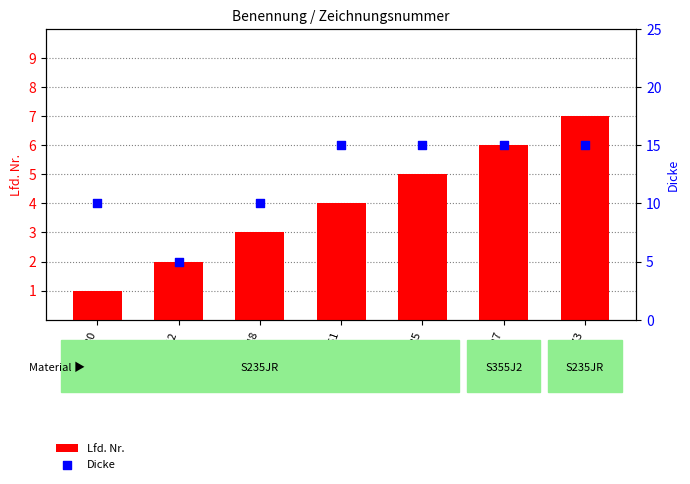

At which category is the sum across all series the highest?

L00033773